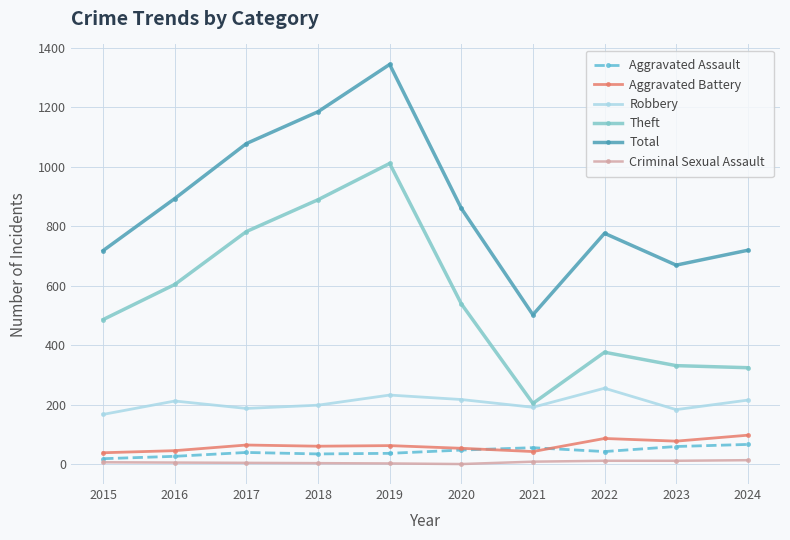

What are all the series names shown in the legend?

Aggravated Assault, Aggravated Battery, Robbery, Theft, Total, Criminal Sexual Assault